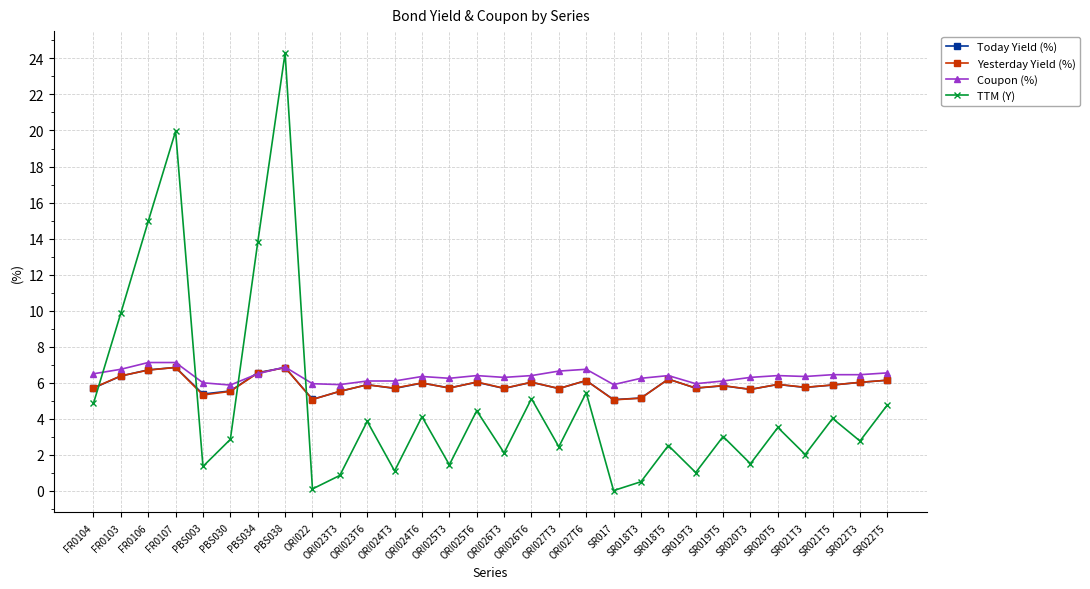

What is the label of the 22nd point from the right?

ORI022